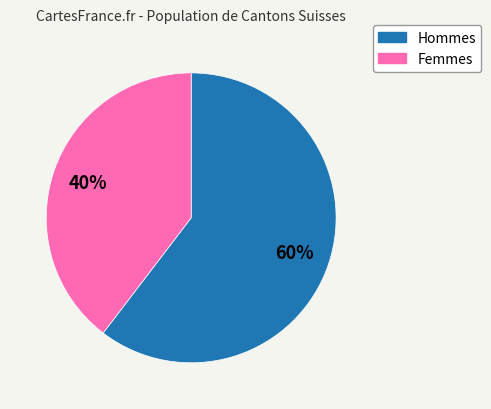

To the nearest percent, what is the average slice percentage?

50%